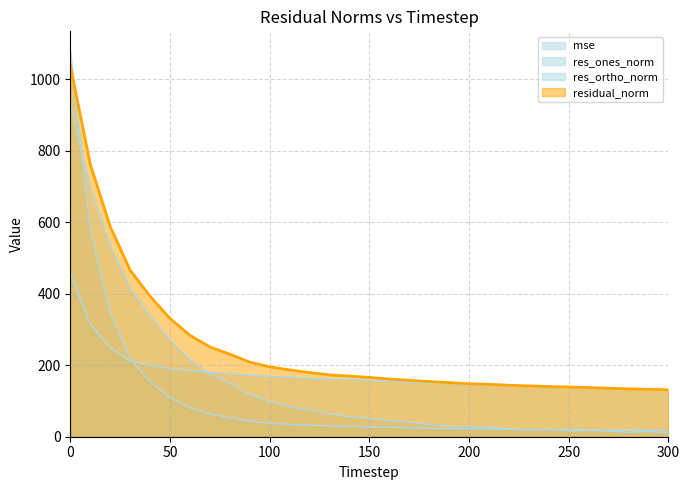

What is the difference between the mse values at 10 and 210?

560.1